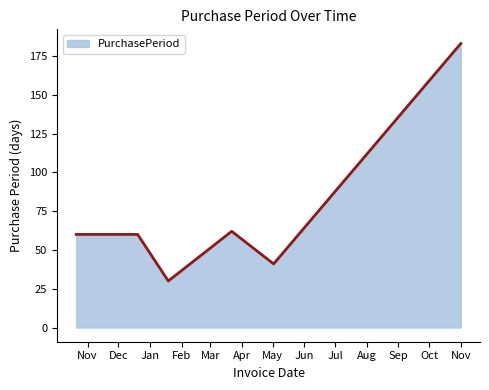

What is the maximum value shown in the chart?

183